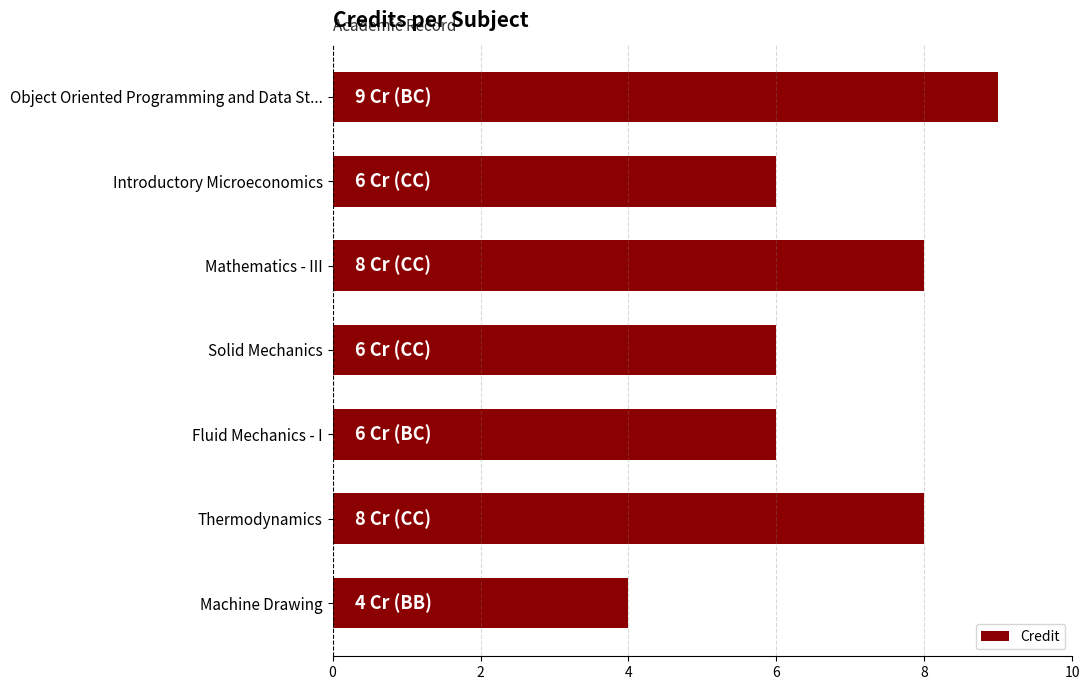

What is the difference between the maximum and minimum values?

5